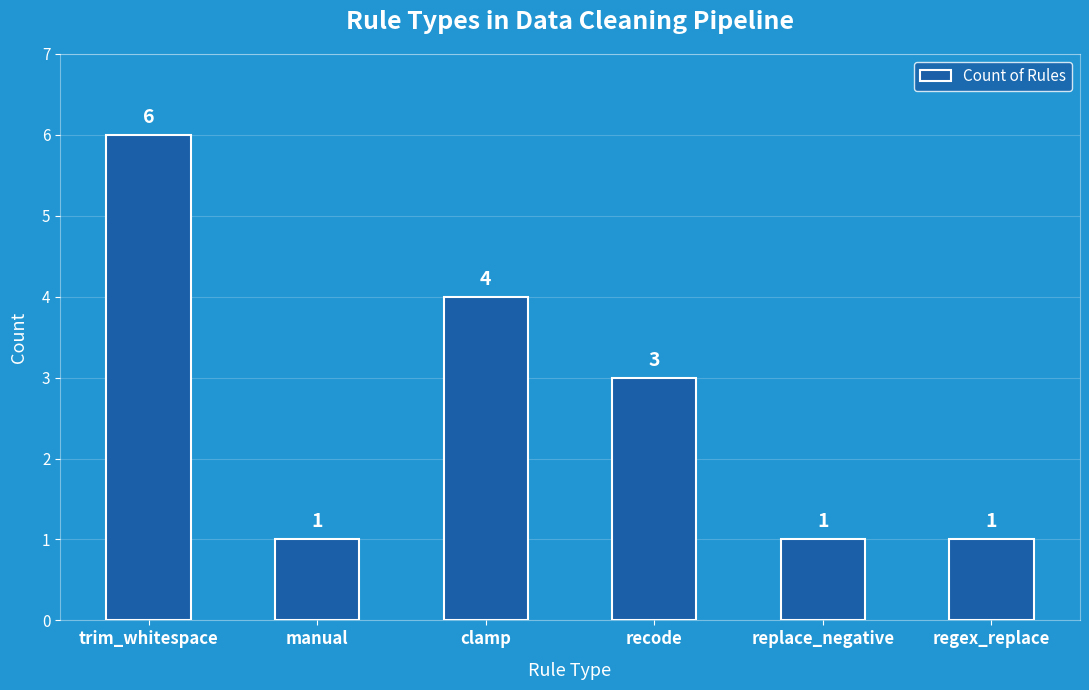

What is the label of the 2nd bar from the right?

replace_negative